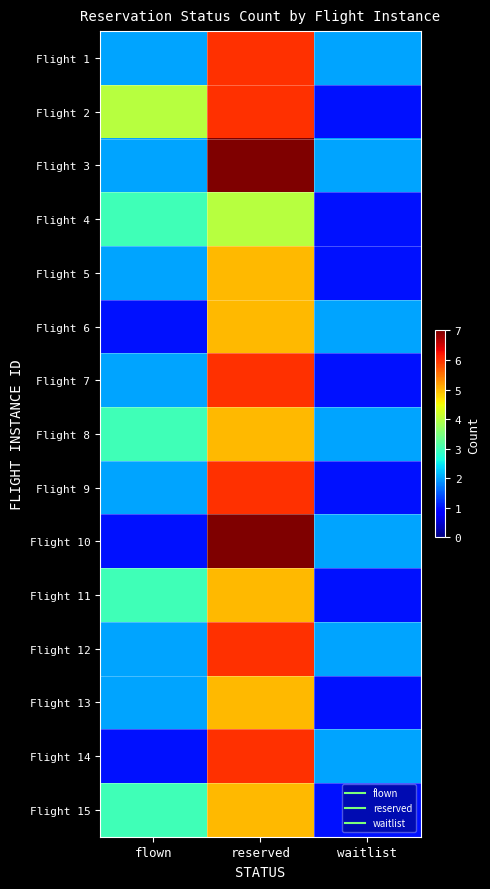

Reading right to left, transcribe all the data shown in this chart.

Flight 1: waitlist=2	reserved=6	flown=2
Flight 2: waitlist=1	reserved=6	flown=4
Flight 3: waitlist=2	reserved=7	flown=2
Flight 4: waitlist=1	reserved=4	flown=3
Flight 5: waitlist=1	reserved=5	flown=2
Flight 6: waitlist=2	reserved=5	flown=1
Flight 7: waitlist=1	reserved=6	flown=2
Flight 8: waitlist=2	reserved=5	flown=3
Flight 9: waitlist=1	reserved=6	flown=2
Flight 10: waitlist=2	reserved=7	flown=1
Flight 11: waitlist=1	reserved=5	flown=3
Flight 12: waitlist=2	reserved=6	flown=2
Flight 13: waitlist=1	reserved=5	flown=2
Flight 14: waitlist=2	reserved=6	flown=1
Flight 15: waitlist=1	reserved=5	flown=3